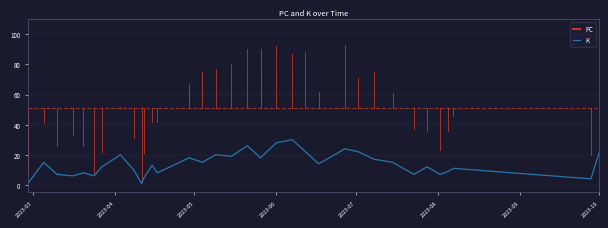

What is the maximum value shown in the chart?

30